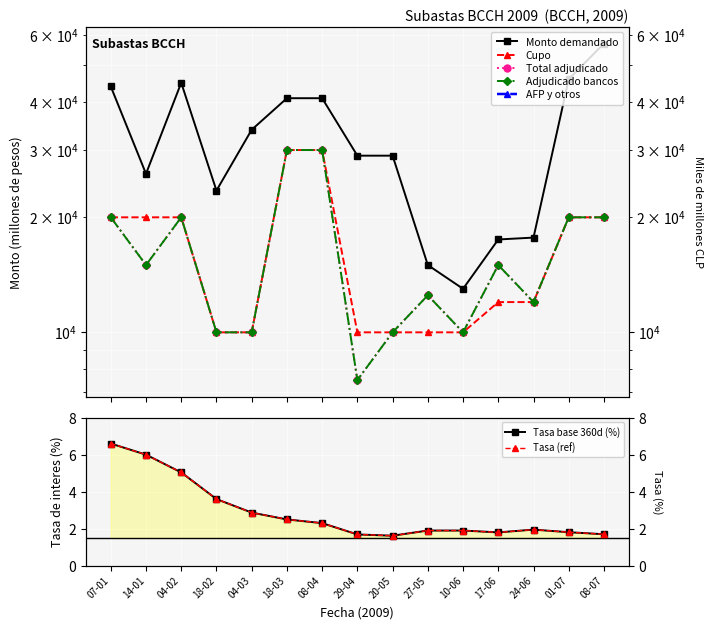

How many categories are shown in the chart?

15